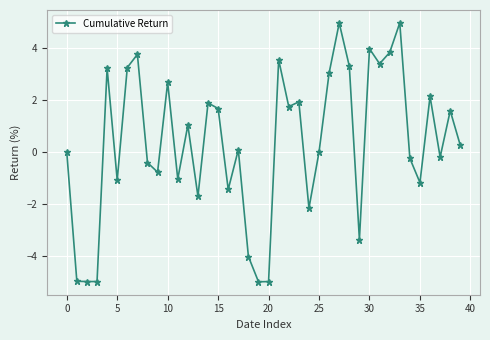

True or false: the data has more than 2 interior local peaks.

True